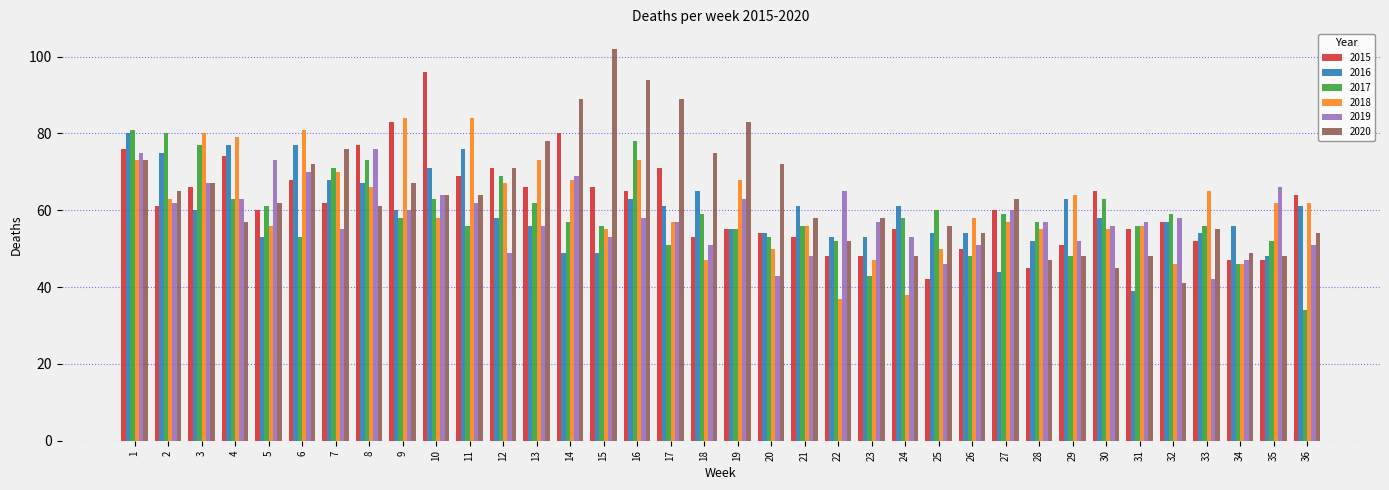

How many bars are there in total?

216